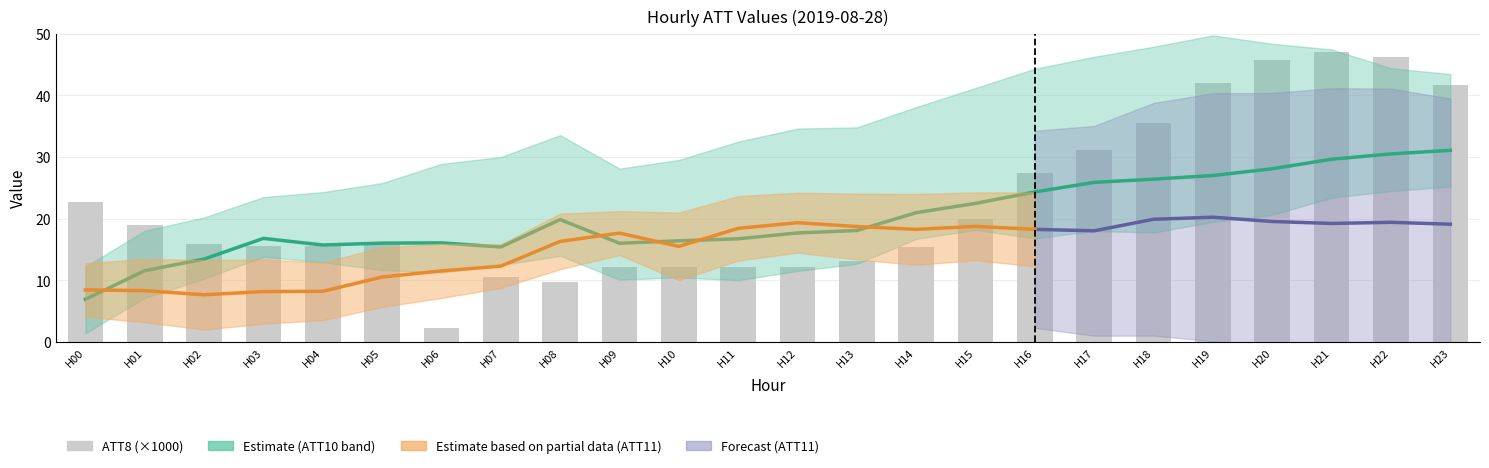

At which category is the sum across all series the highest?

H22